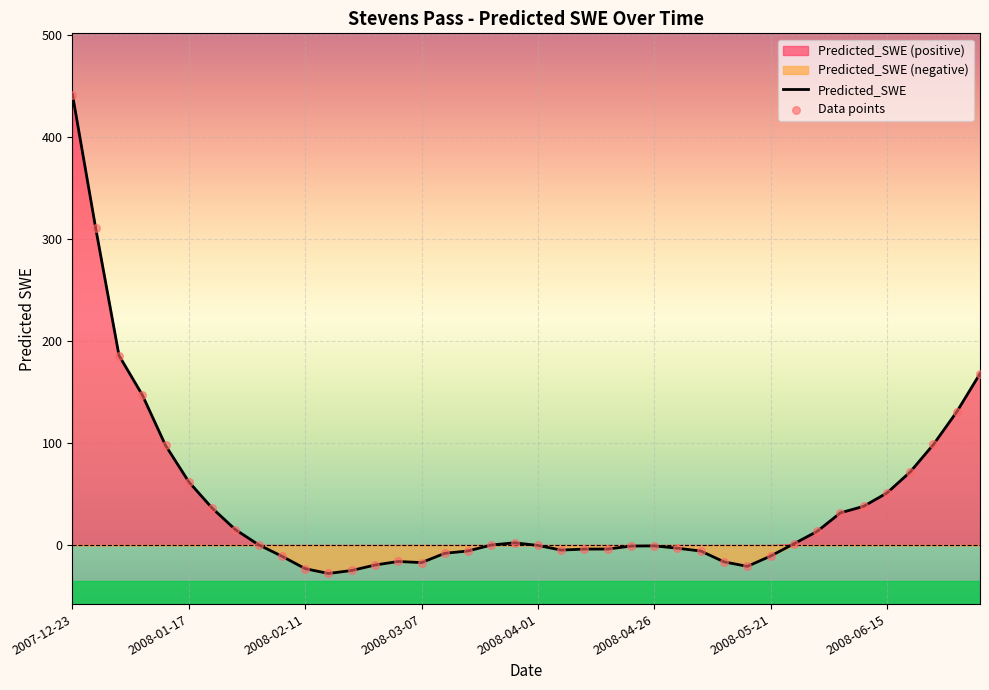

What is the highest value of the Predicted_SWE series?

441.7